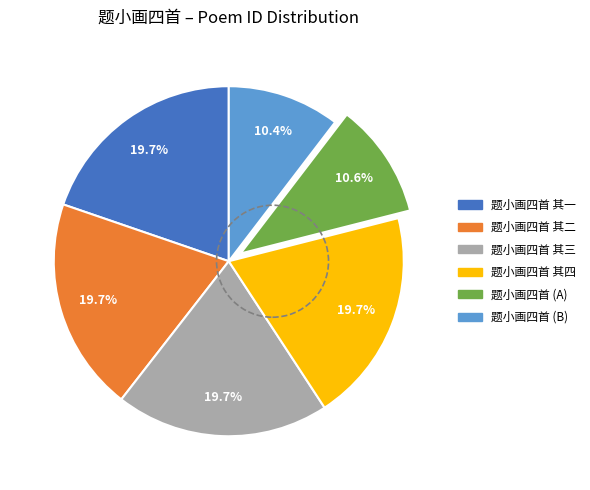

Is there a majority slice in this chart?

No